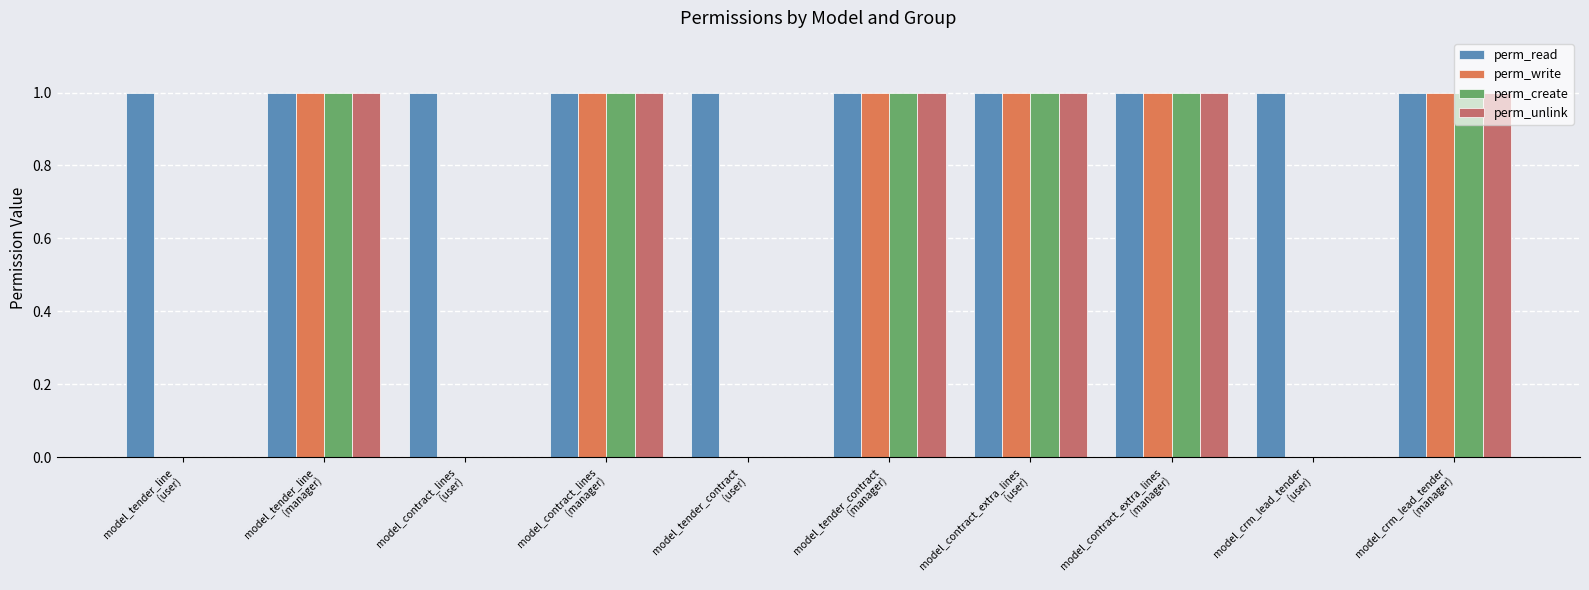

What is the sum of all perm_read values?

10